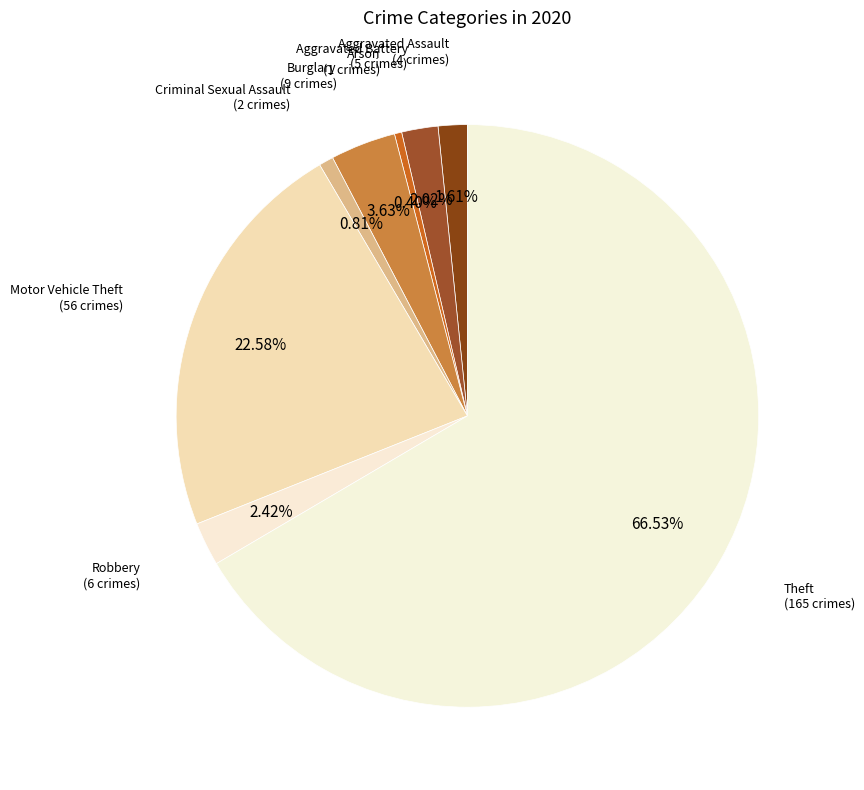

Which slice represents more than half of the pie?

Theft